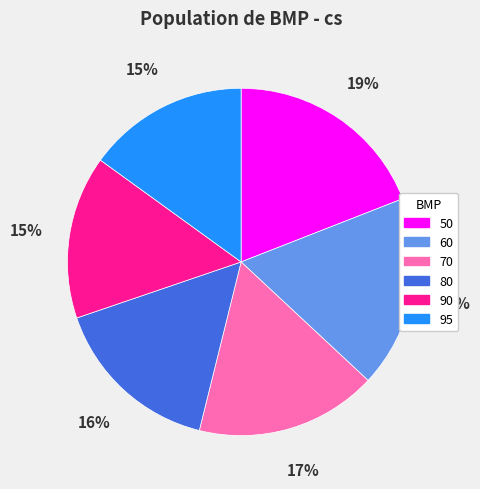

To the nearest percent, what is the difference between the largest and smallest slice percentages?

4%